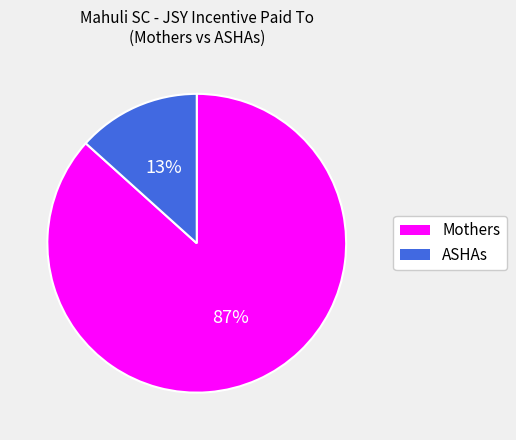

Is there a majority slice in this chart?

Yes